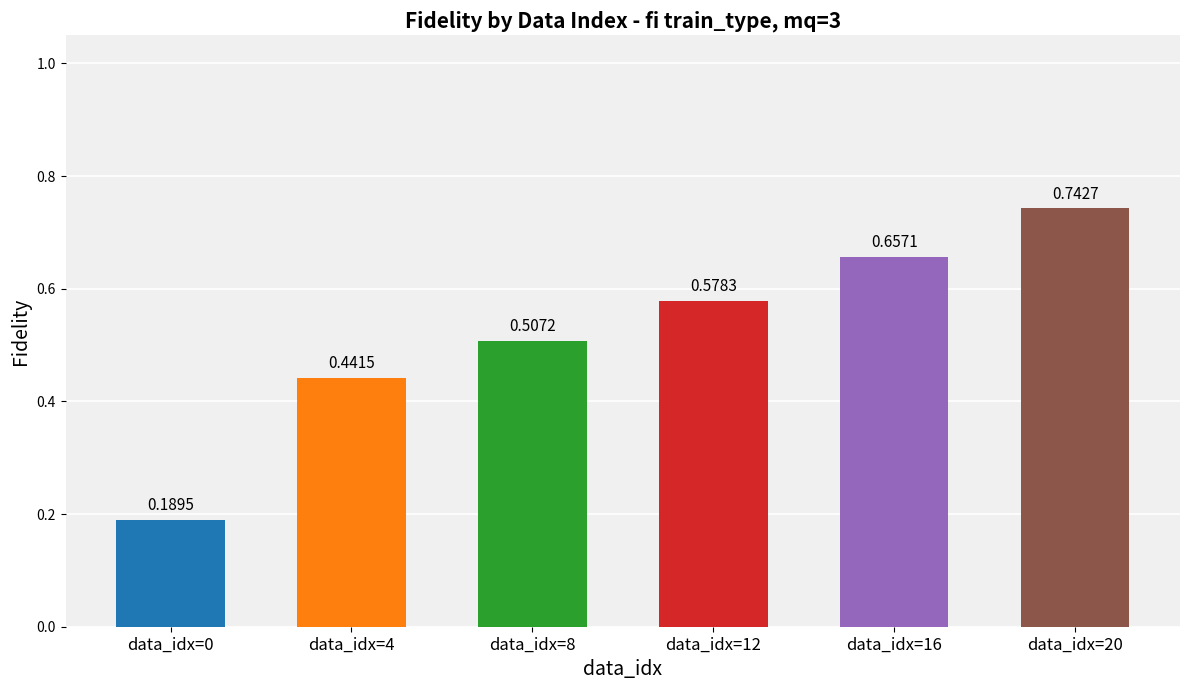

What is the change in value from data_idx=4 to data_idx=16?

+0.2